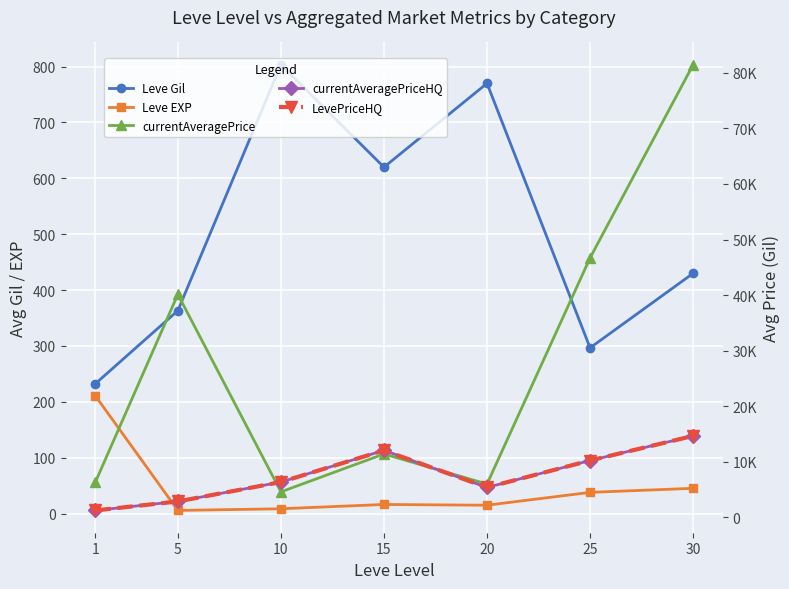

What is the spread (max minus min) of values at 25?

46658.2